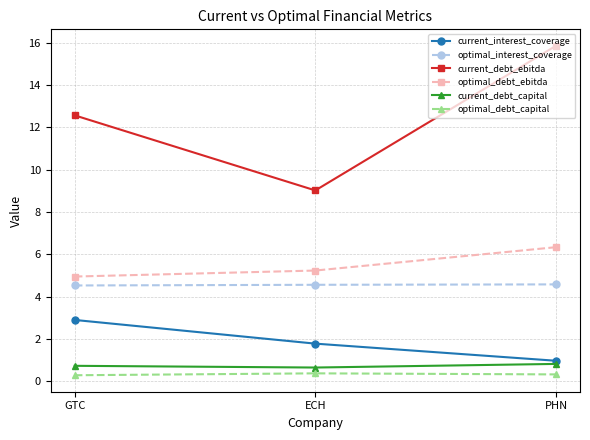

At which label does optimal_debt_ebitda first exceed 5?

ECH